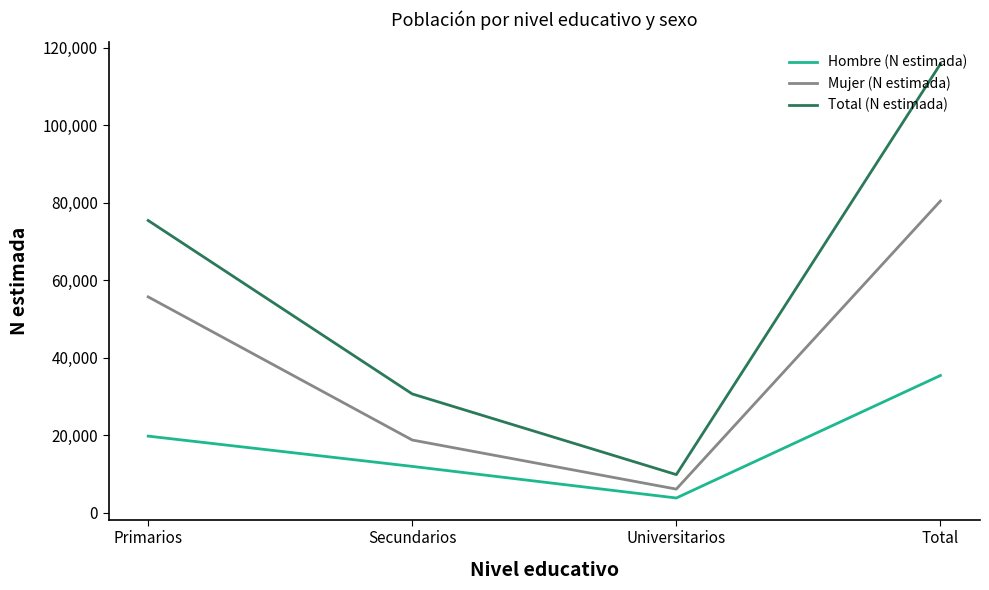

Where is the first local minimum for Hombre (N estimada)?

Universitarios